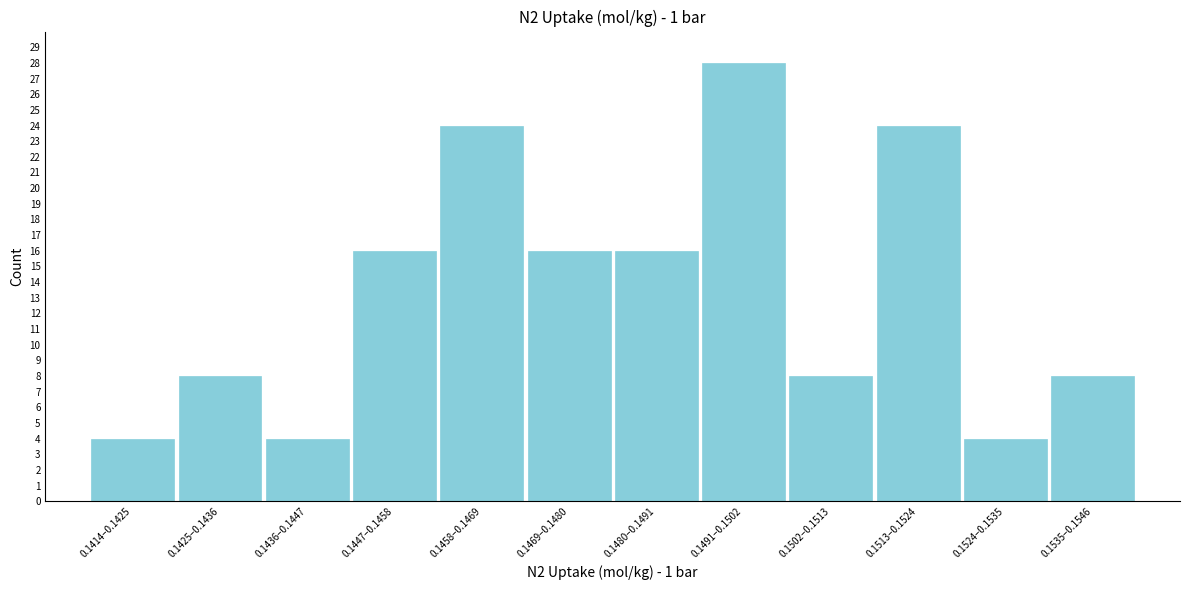

Reading right to left, what are all the values shown in this chart?

8	4	24	8	28	16	16	24	16	4	8	4